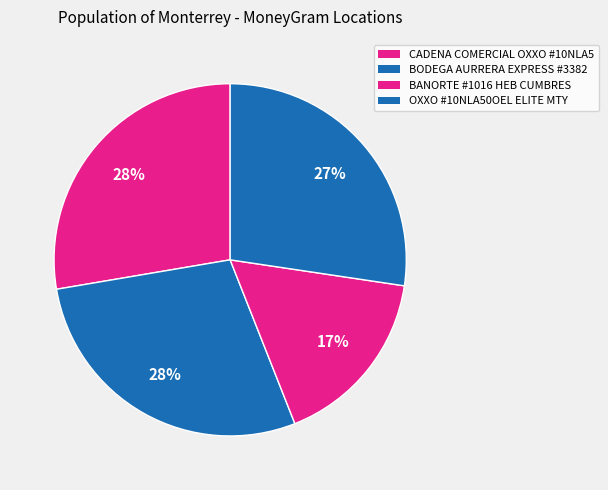

Is there a majority slice in this chart?

No